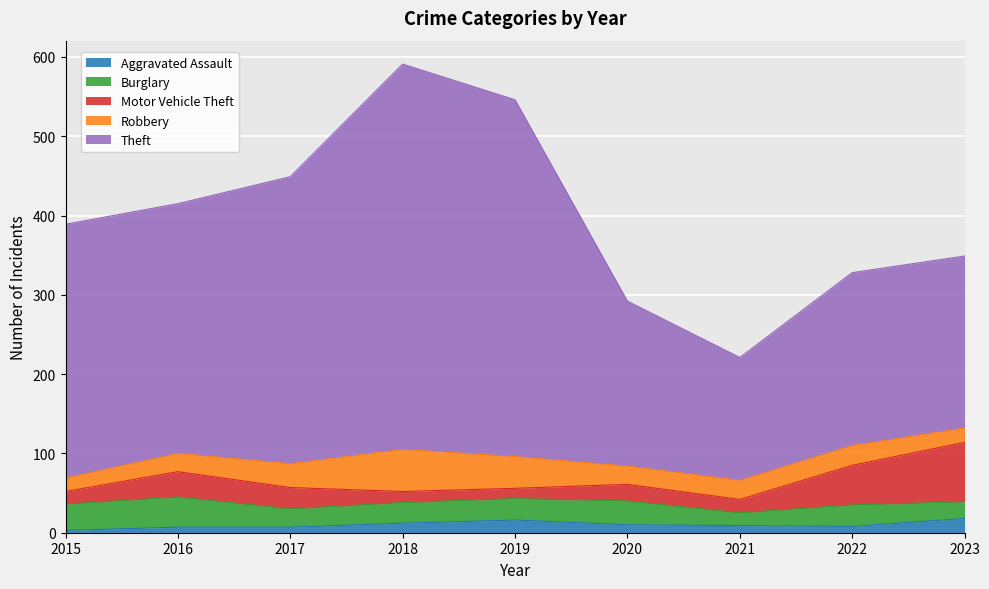

True or false: Robbery has more than 2 interior local peaks.

False